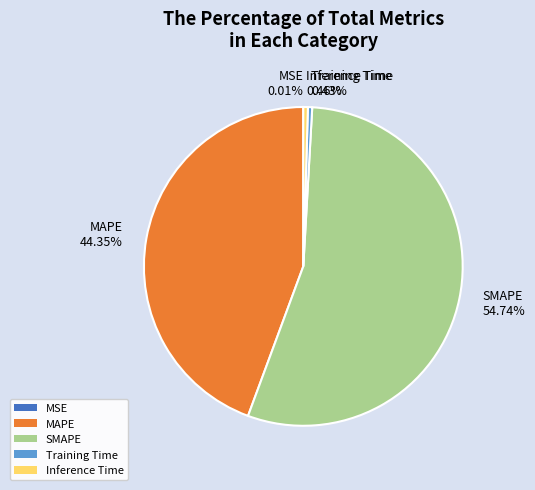

What percentage do SMAPE and Training Time together represent?

55.2%